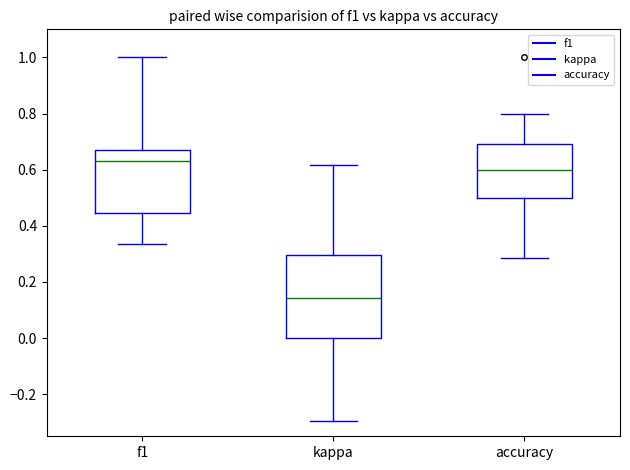

Where does the upper whisker of the box for accuracy end on the y-axis? The values are not printed on the chart, so give them approximately, as read against the axis.

0.80